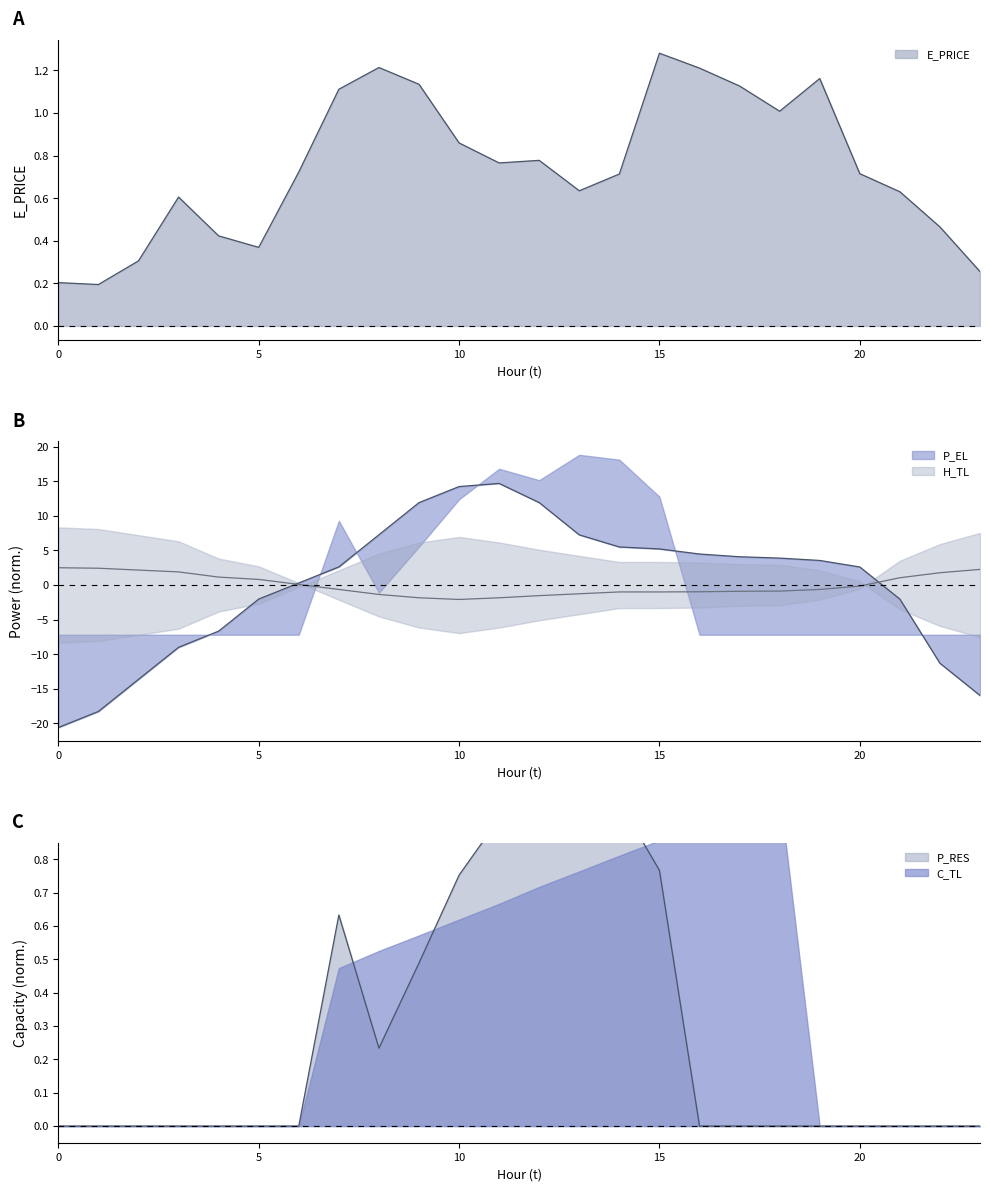

The P_RES series shows 0.6 at 7. True or false?

True